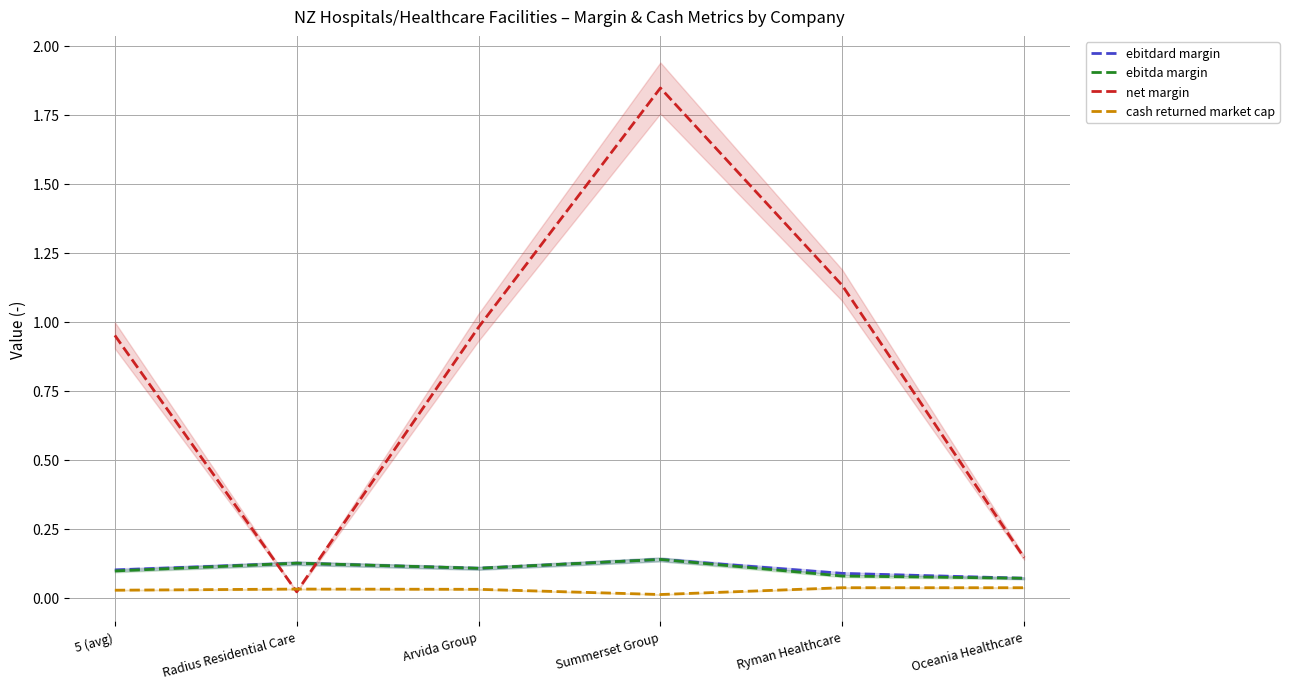

What is the value of the ebitda margin point at the 5th from the left?

0.1